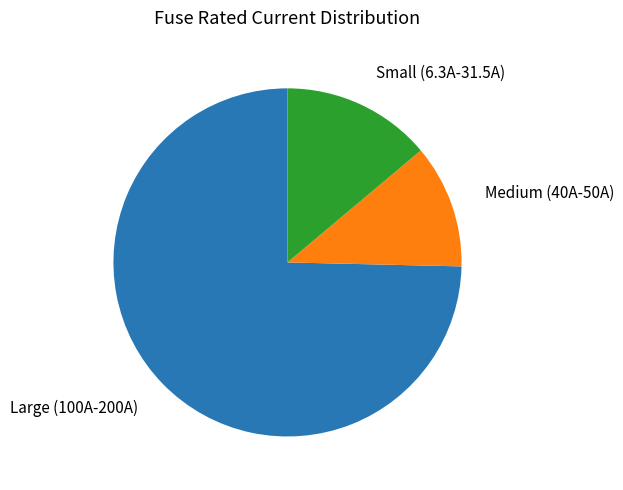

Is there any slice that represents more than half of the pie?

Yes